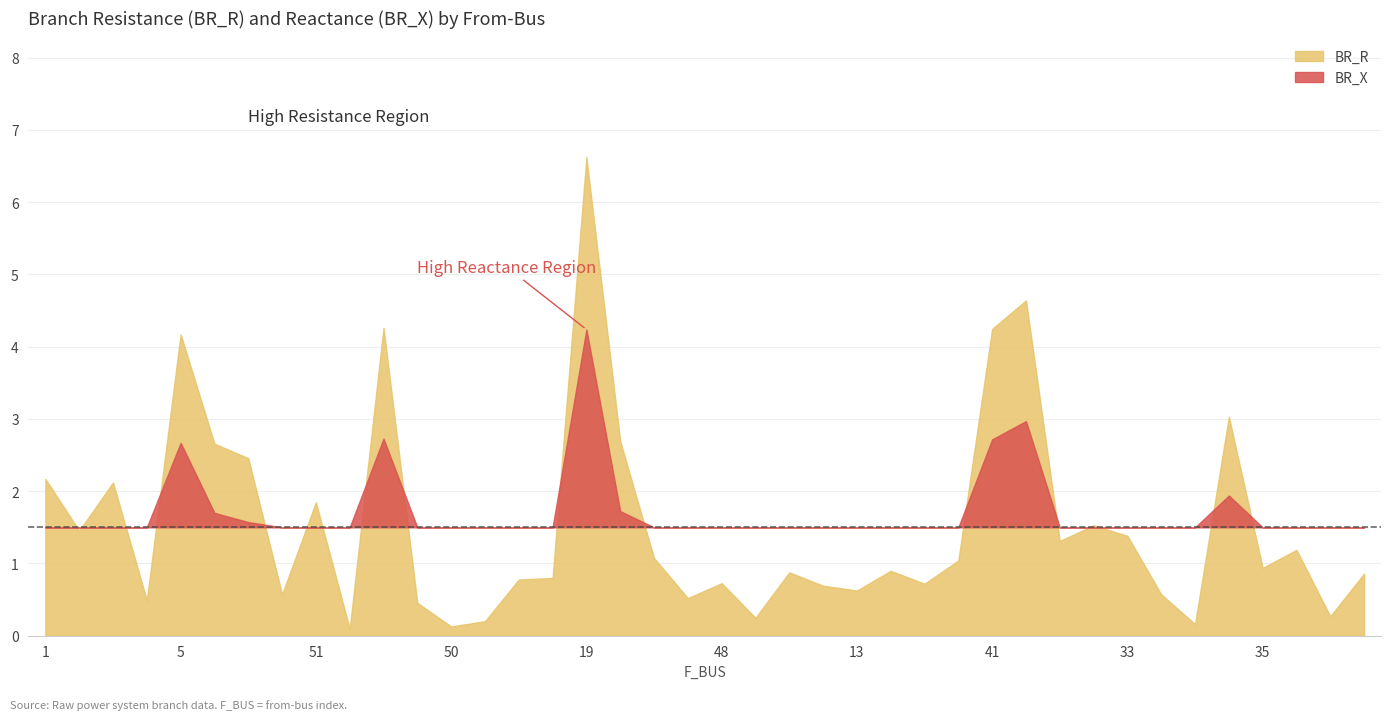

The BR_X series shows 0.8 at 32. True or false?

True